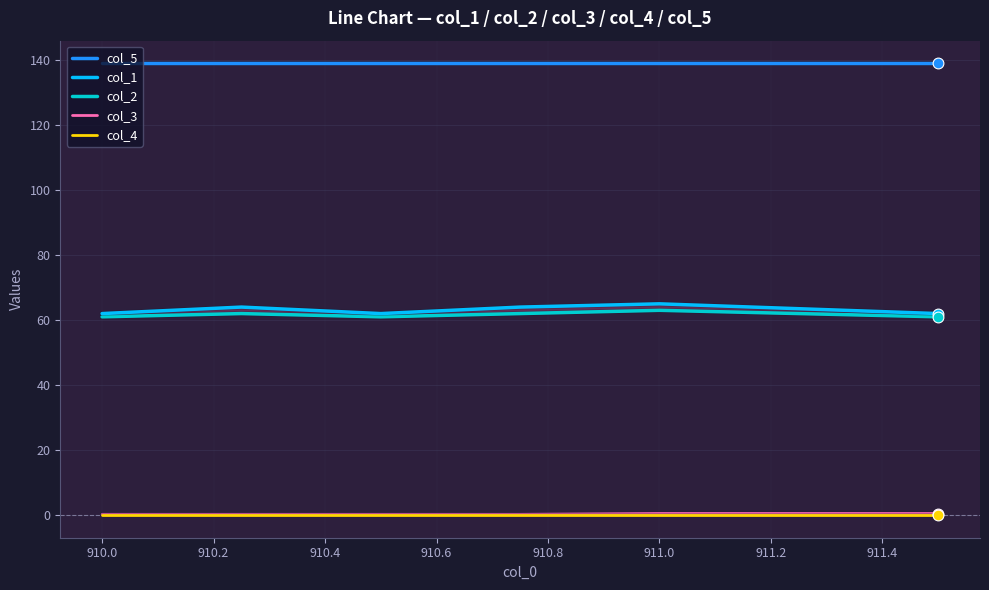

True or false: col_4 and col_5 cross at least once.

False